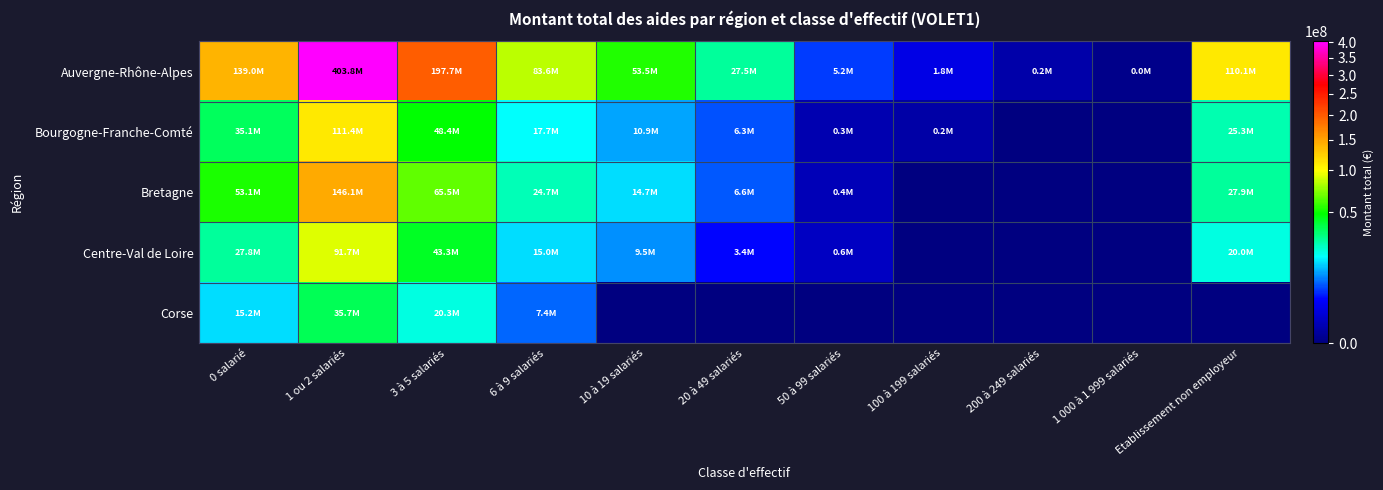

Rank the series at 3 à 5 salariés from lowest to highest value.

Corse, Centre-Val de Loire, Bourgogne-Franche-Comté, Bretagne, Auvergne-Rhône-Alpes